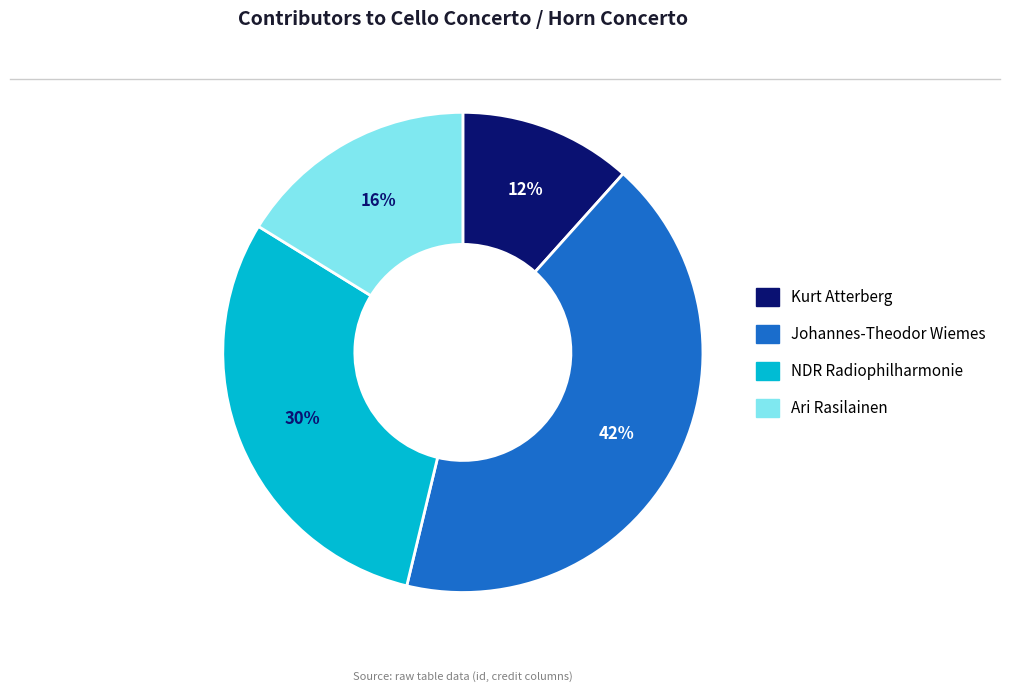

Combined, do NDR Radiophilharmonie and Kurt Atterberg account for over 50%?

No